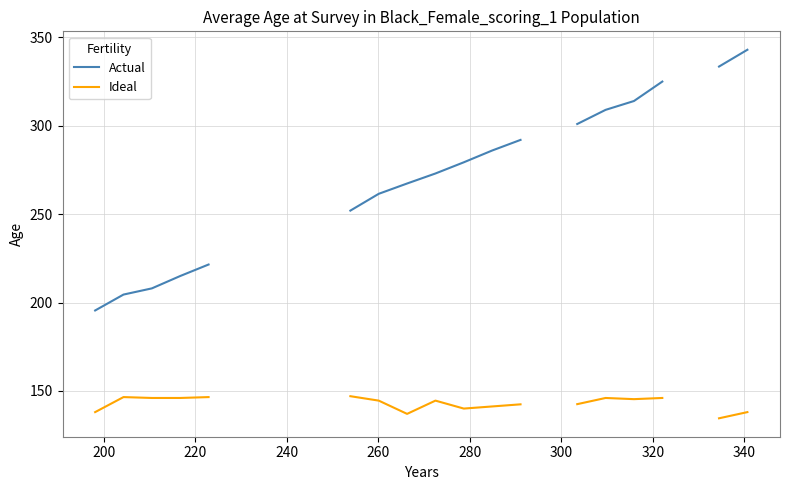

True or false: Actual and Ideal cross at least once.

False